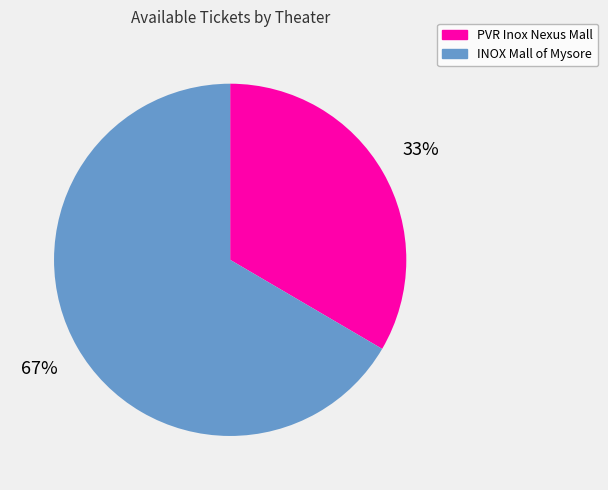

Is there a majority slice in this chart?

Yes